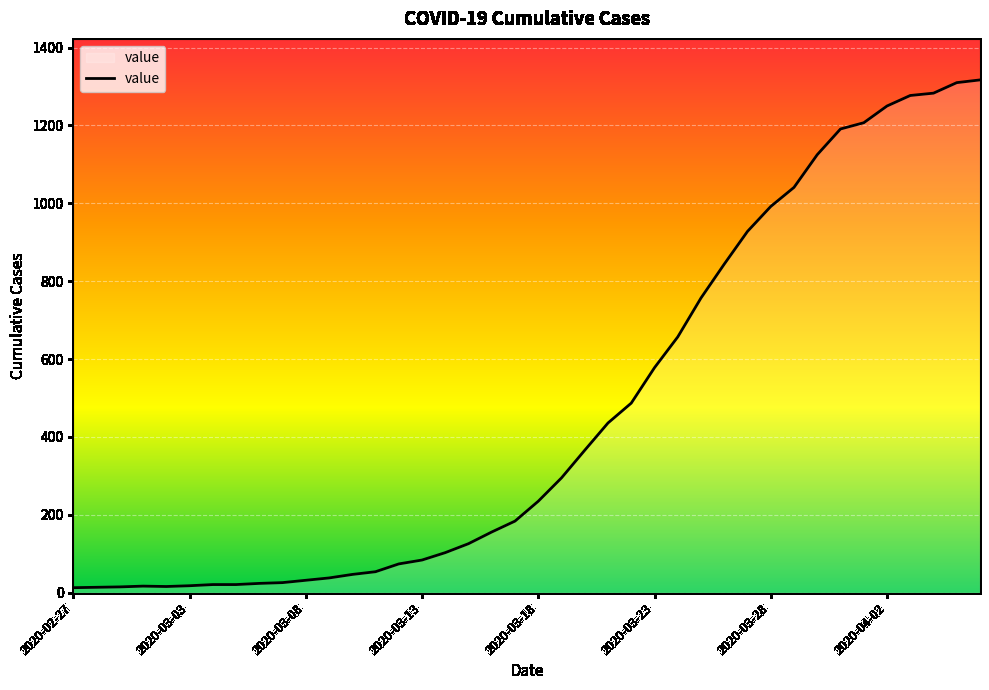

What is the maximum value shown in the chart?

1317